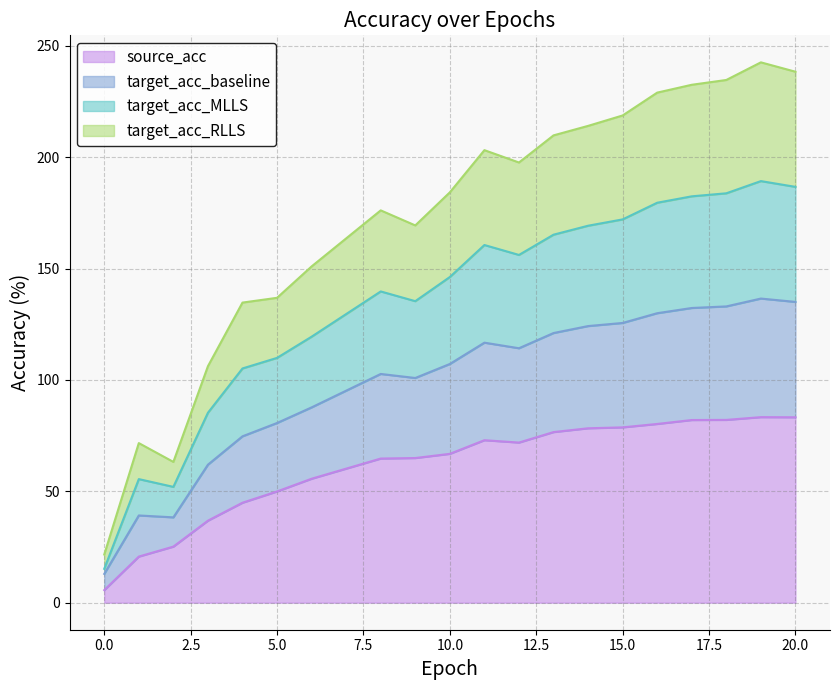

Is it true that target_acc_MLLS equals 172.1 at 15?

True